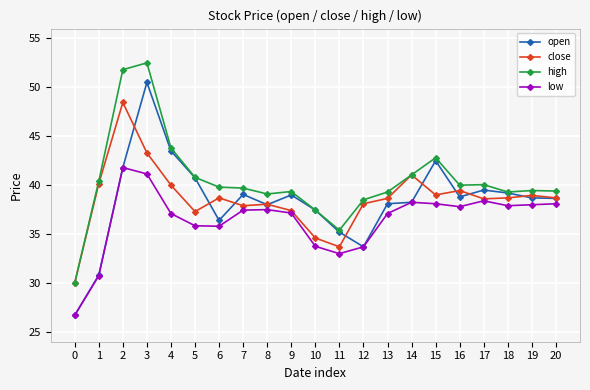

Where does the low series first go above 37?

2